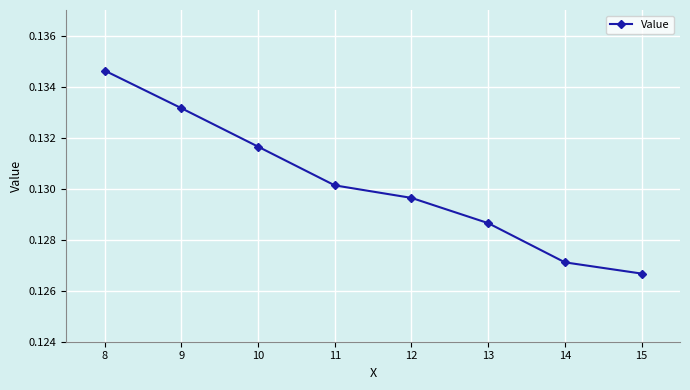

Which label corresponds to the smallest value in the chart?

15